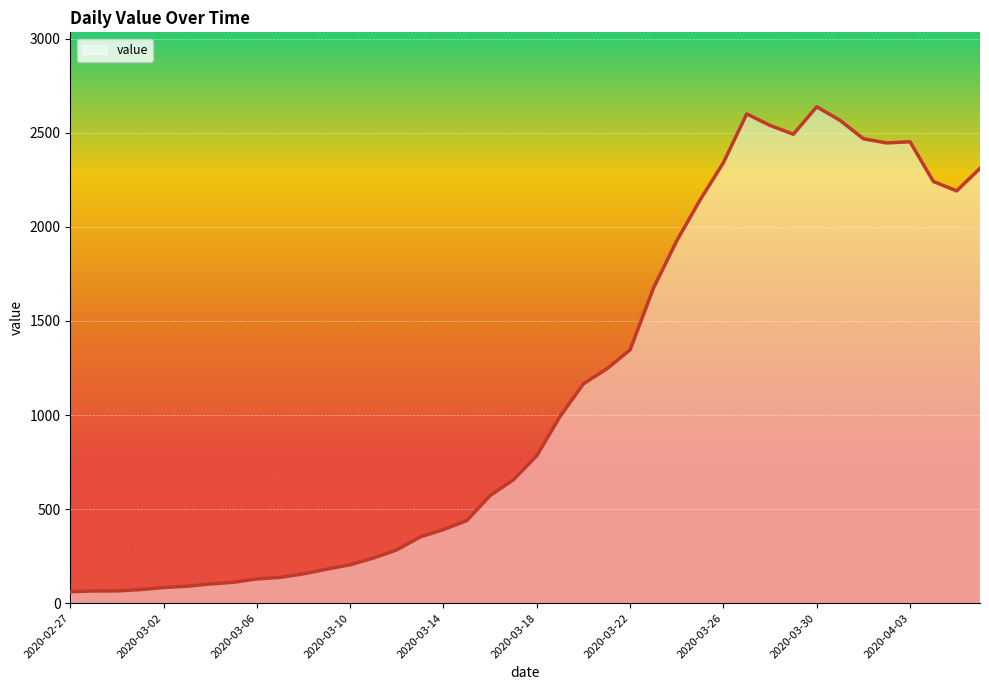

What is the minimum value shown in the chart?

61